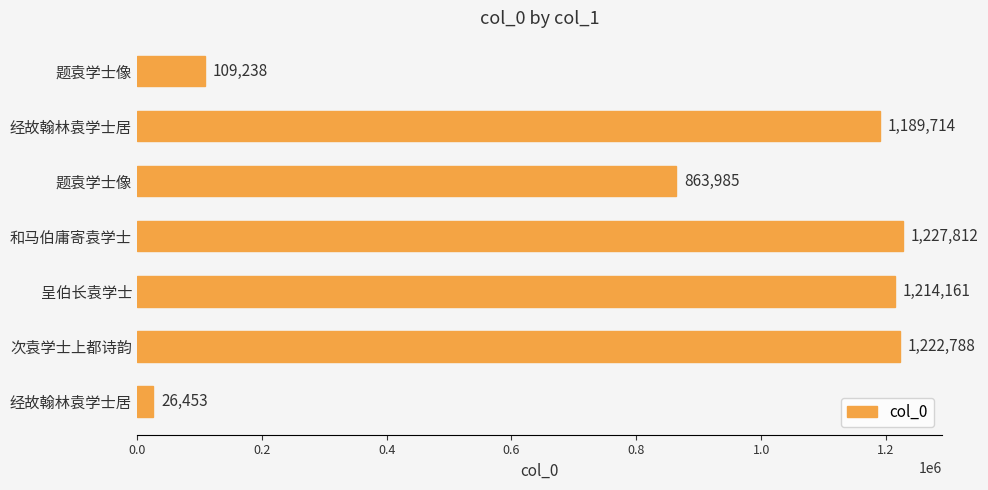

Are the bars horizontal?

Yes